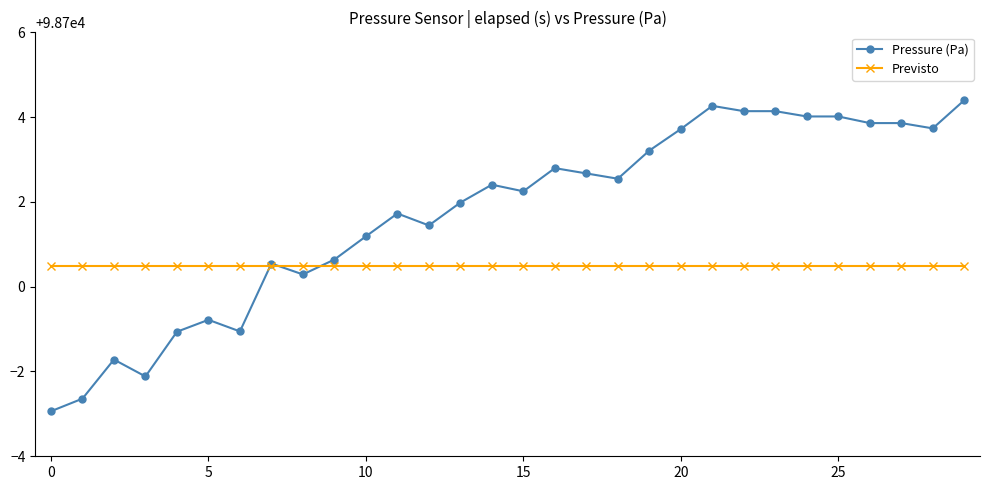

What is the maximum value for Previsto?

98700.5